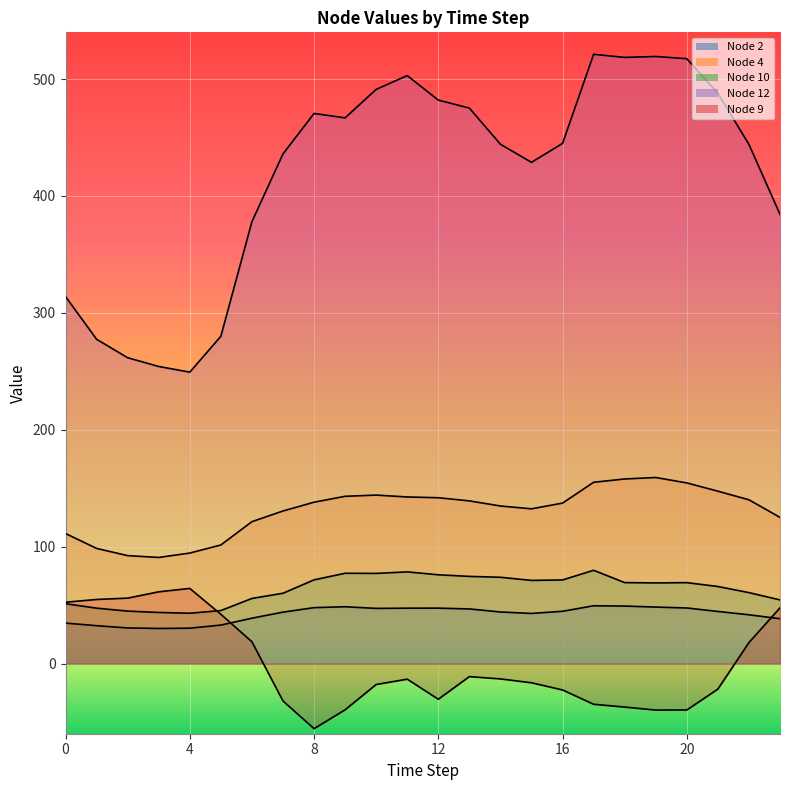

What is the total value across all series at 3?

480.1